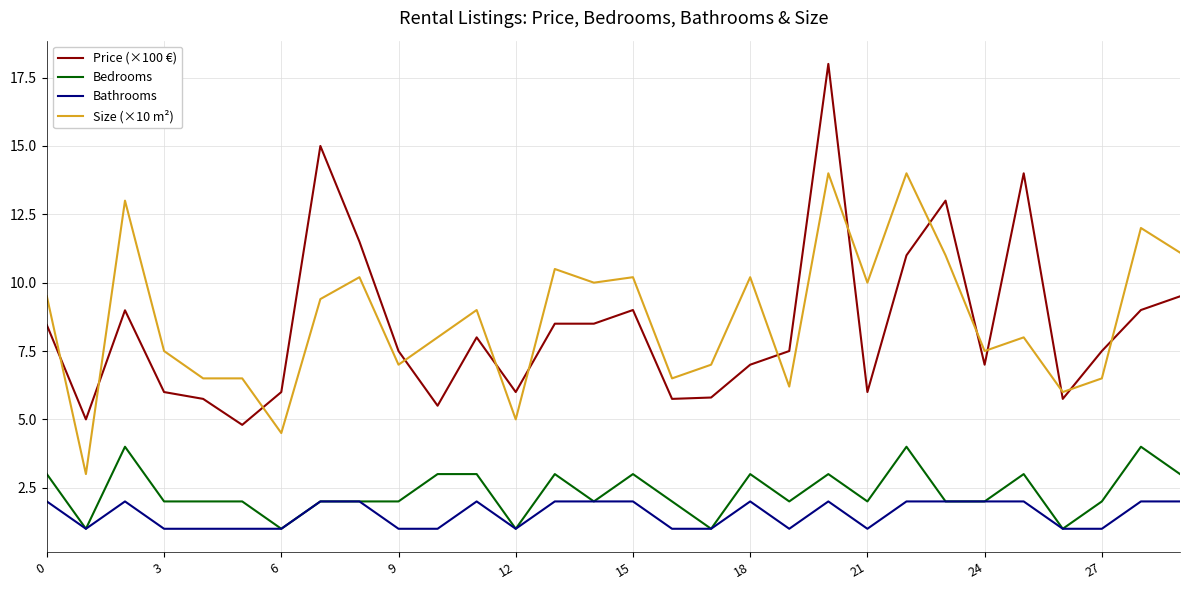

True or false: Bathrooms and Size (×10 m²) cross at least once.

False